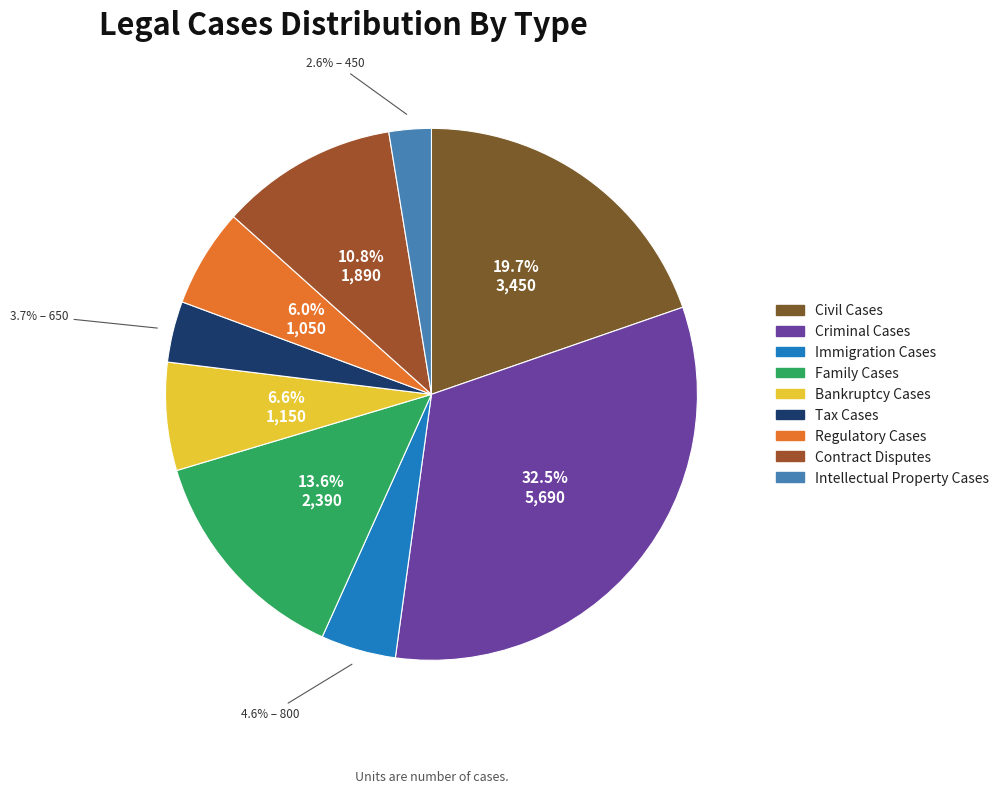

The Regulatory Cases slice represents 19% of the pie. True or false?

False